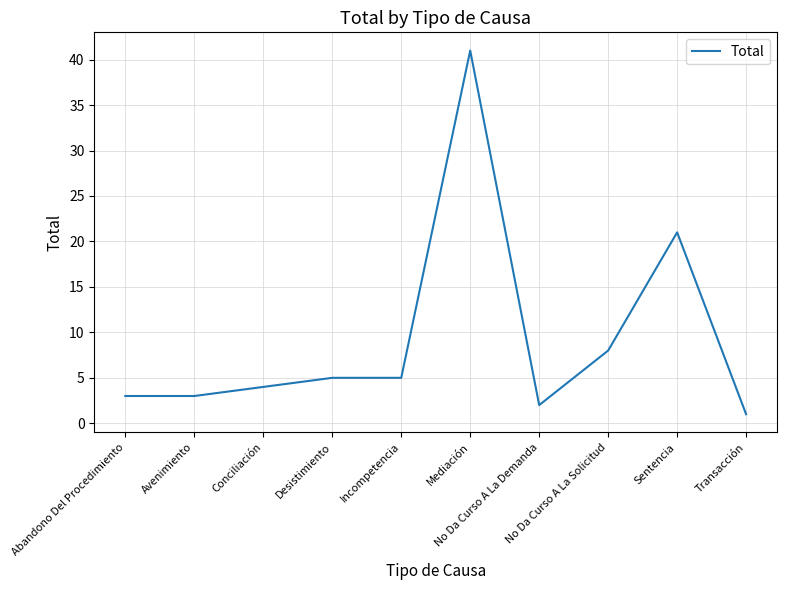

What is the maximum value shown in the chart?

41